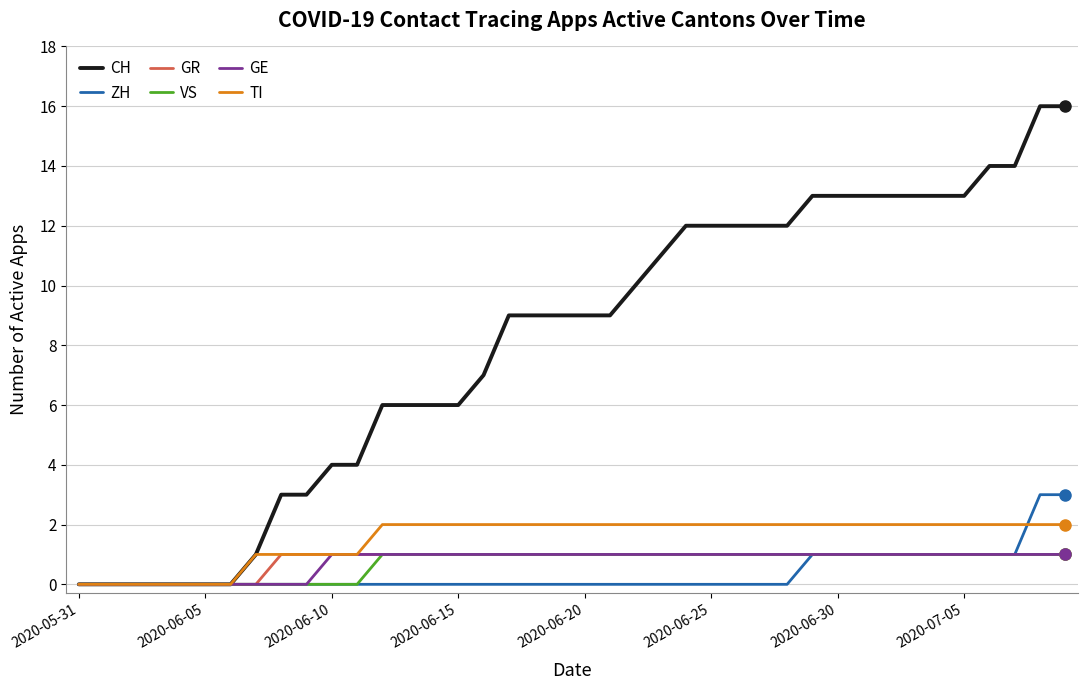

How many series are shown in this chart?

6